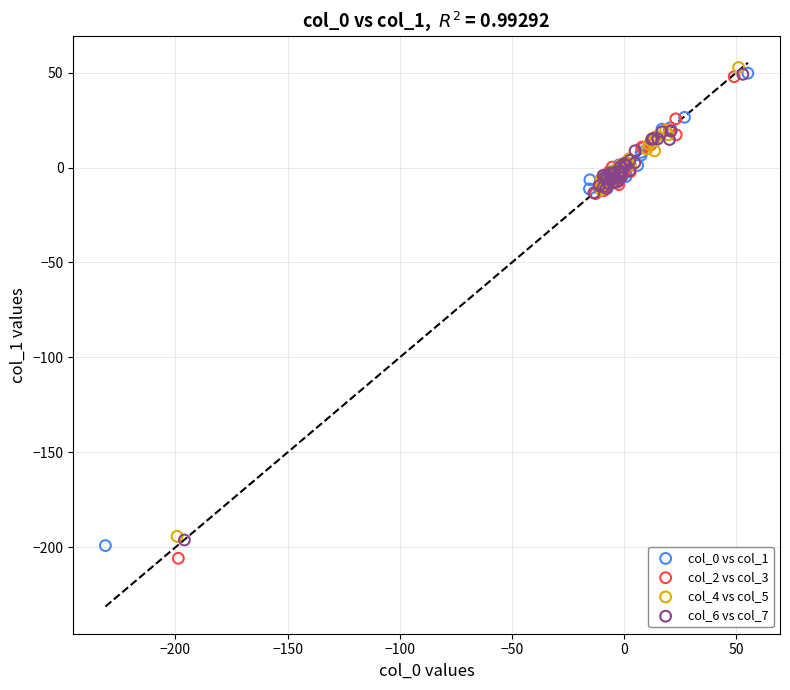

Which series has the widest spread of Y values?

col_2 vs col_3